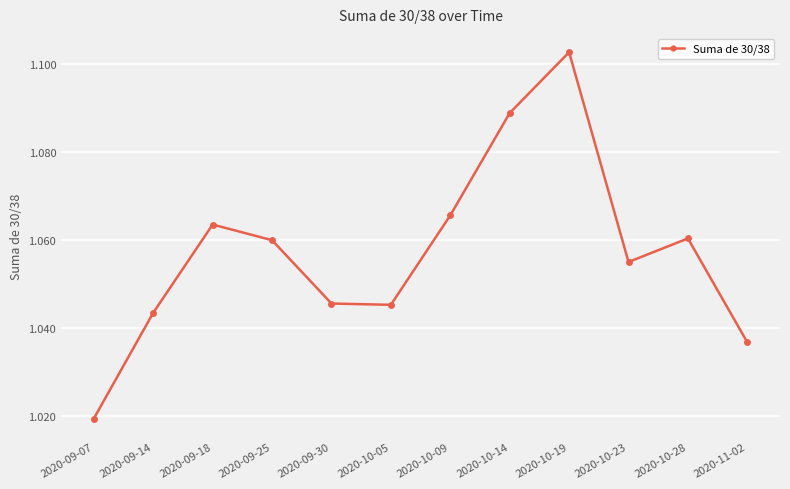

How many values are between 1 and 2?

12